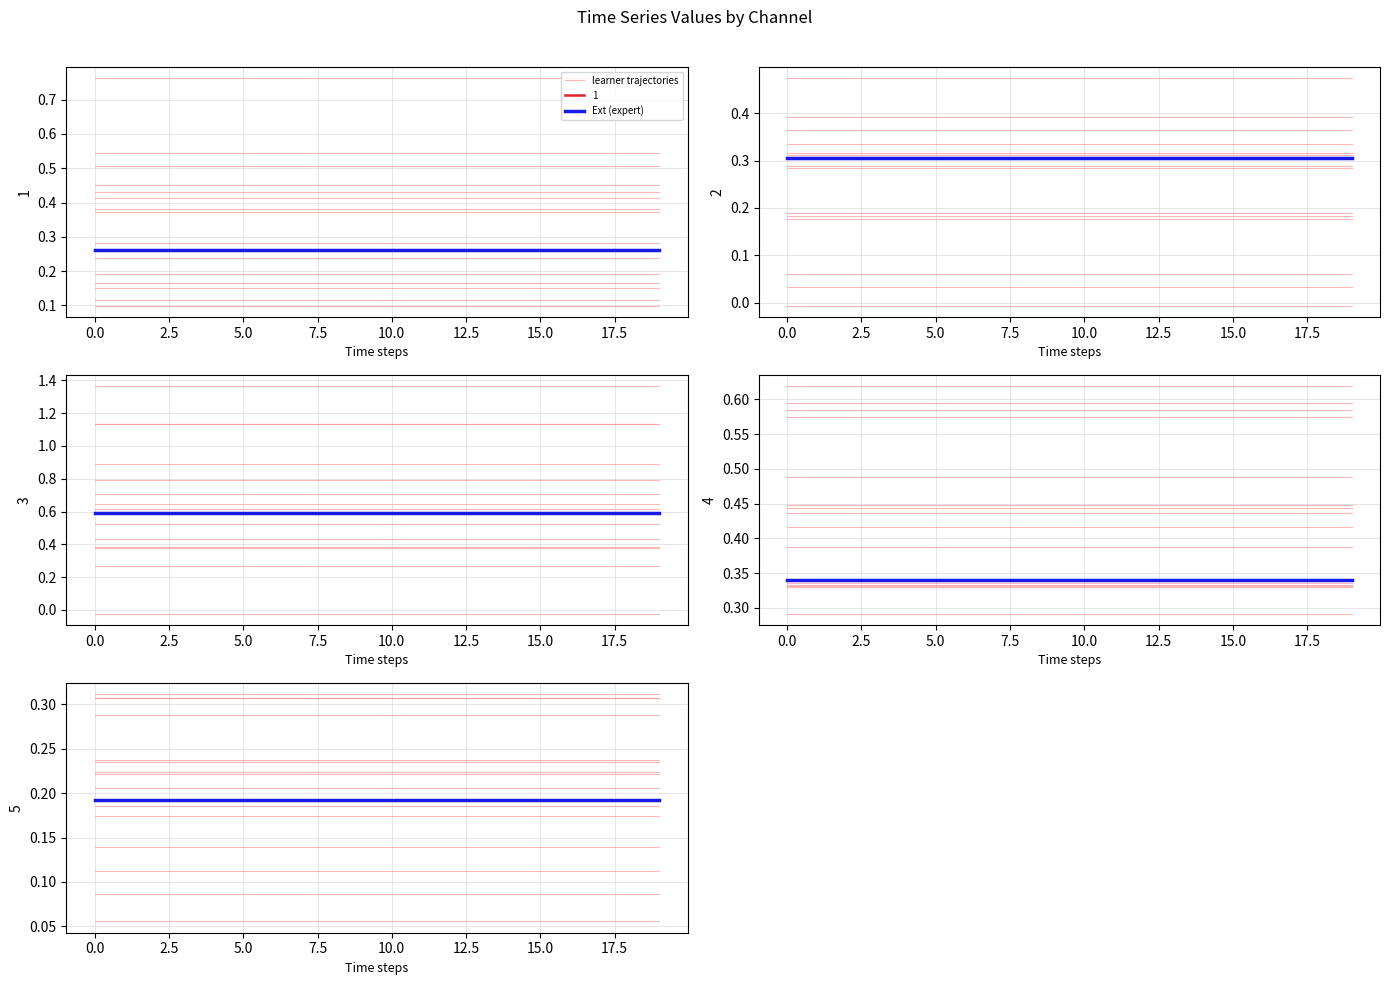

What is the sum of the learner trajectories values at 12 and 2.5?

0.4